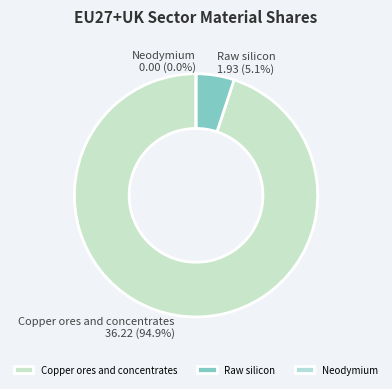

What percentage is the Raw silicon slice, to the nearest percent?

5%